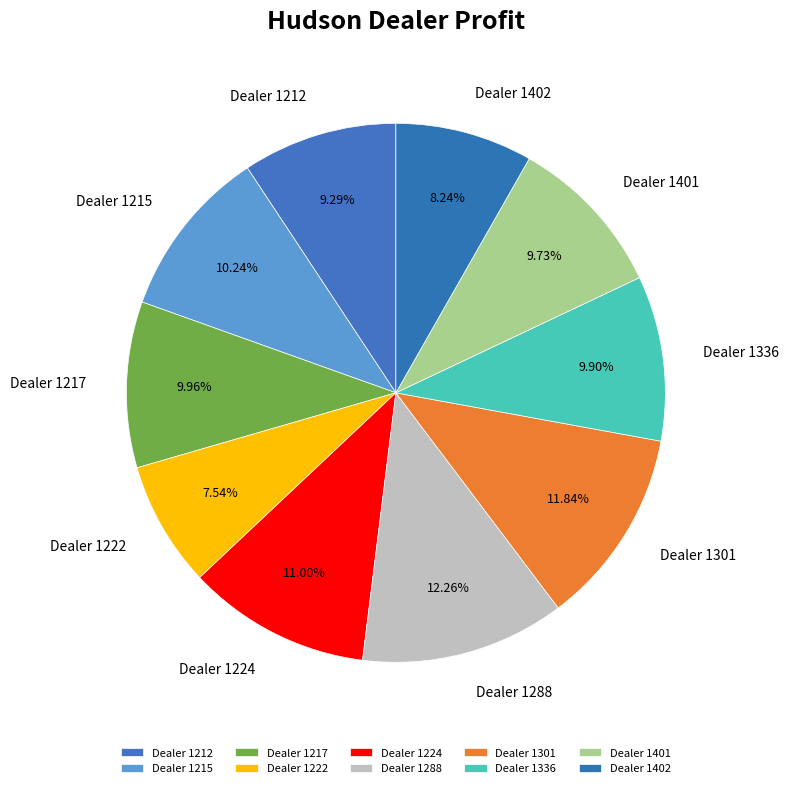

Combined, do Dealer 1402 and Dealer 1336 account for over 50%?

No